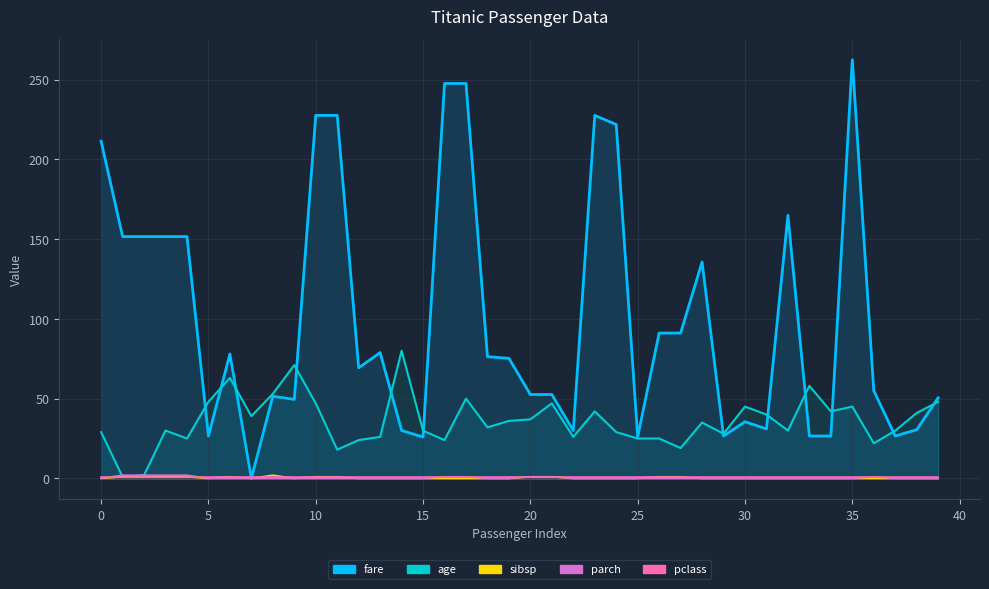

Where is sibsp nearest to the value 1?

1